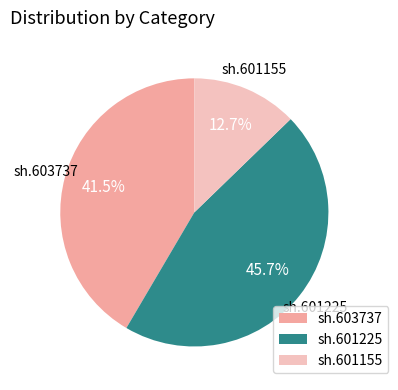

What percentage is the sh.601155 slice, to the nearest percent?

13%